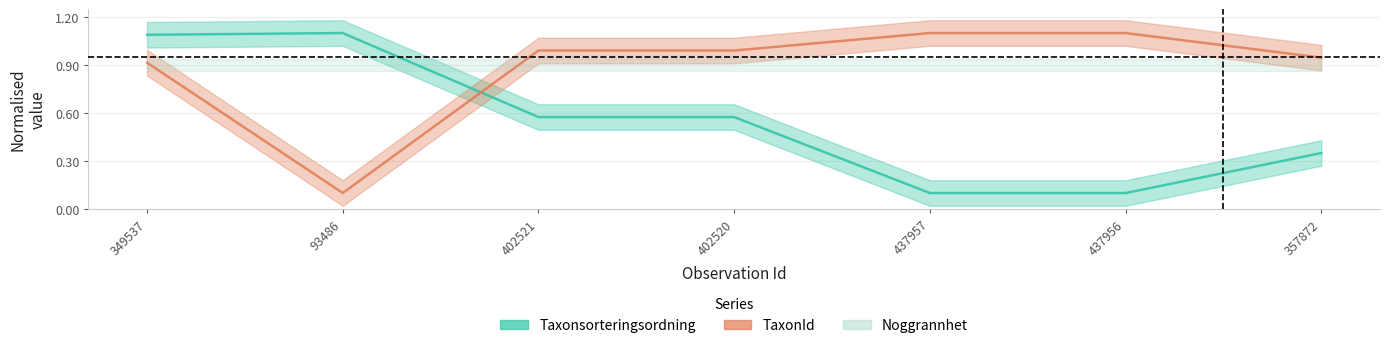

Does the chart display data point markers on the line(s)?

No